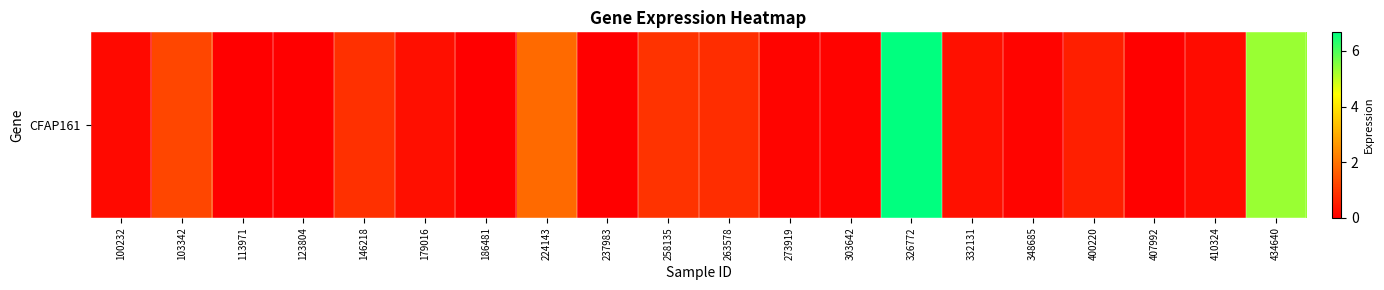

Reading left to right, extract all data points from this chart.

0.2	1.2	0.0	0.0	0.8	0.3	0.0	1.9	0.0	0.9	0.8	0.1	0.1	6.7	0.3	0.1	0.6	0.0	0.2	5.3